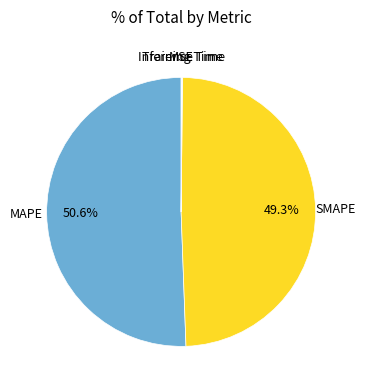

What percentage do SMAPE and MAPE together represent?

99.8%